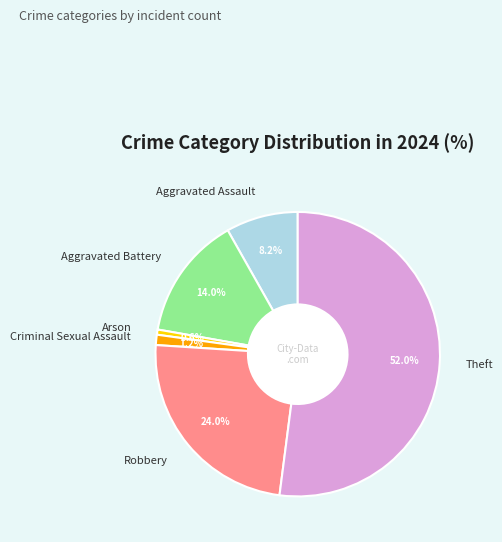

Is there a majority slice in this chart?

Yes